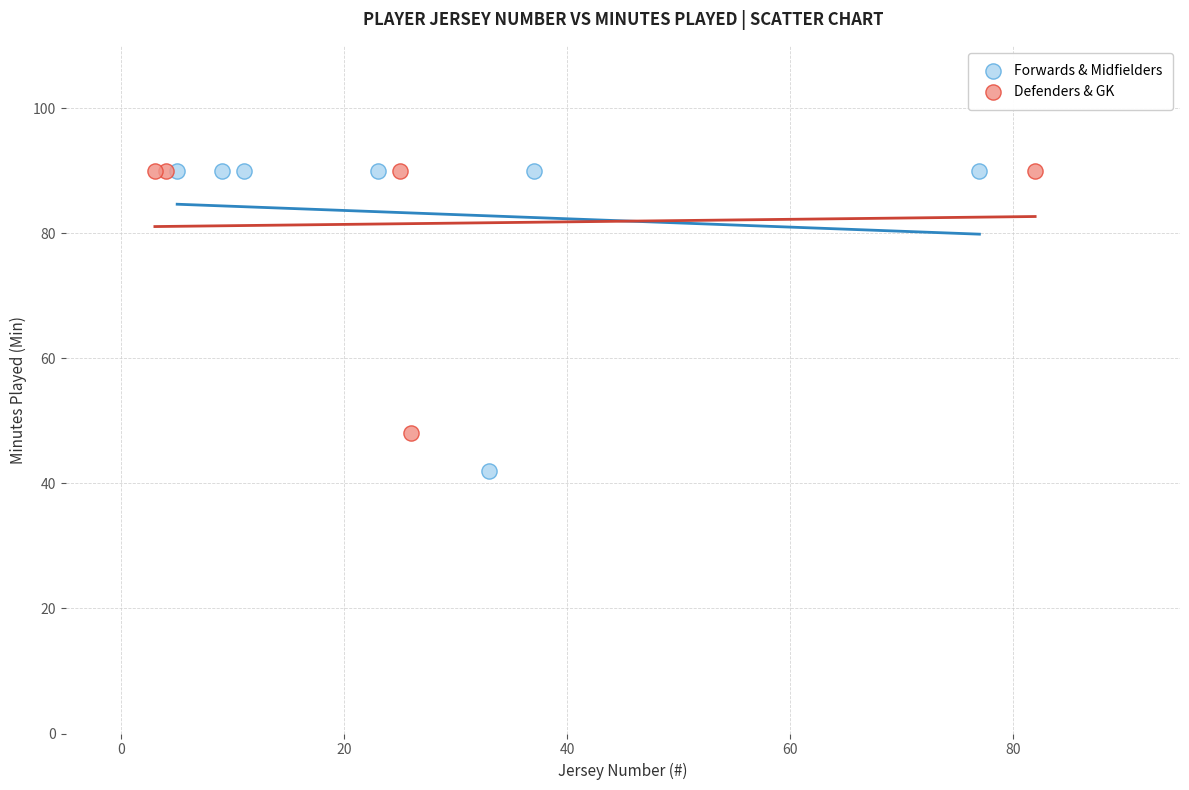

Which series reaches the minimum Y coordinate?

Forwards & Midfielders